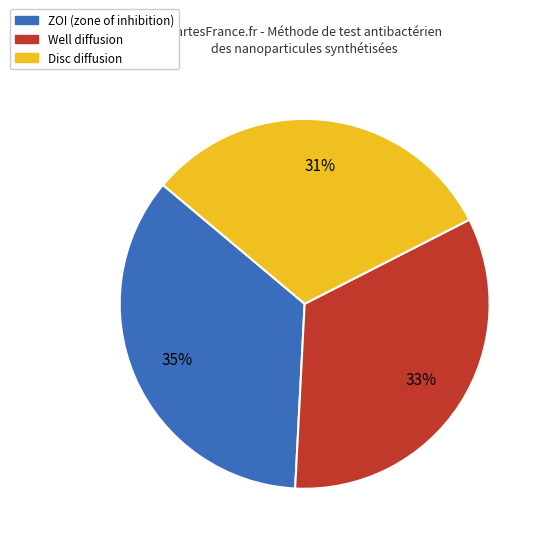

To the nearest percent, what is the average slice percentage?

33%